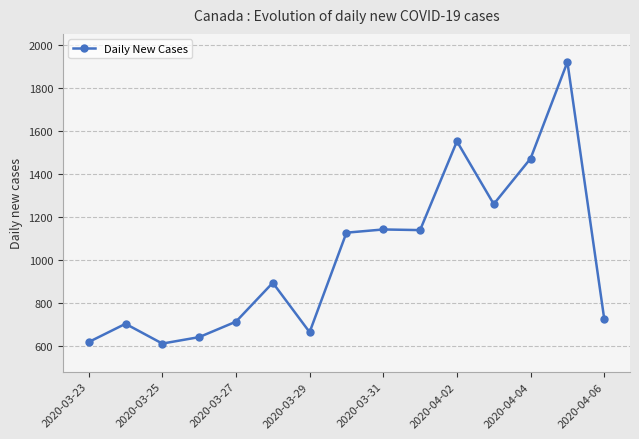

What is the sum of all values?

15198